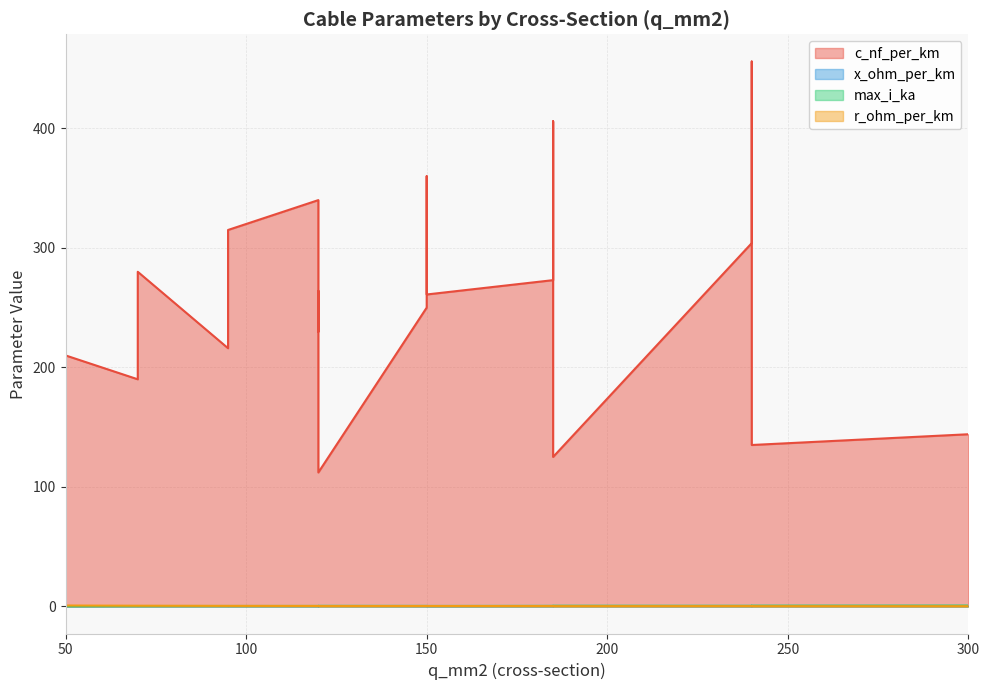

Rank the series at 240 from highest to lowest value.

c_nf_per_km, max_i_ka, r_ohm_per_km, x_ohm_per_km